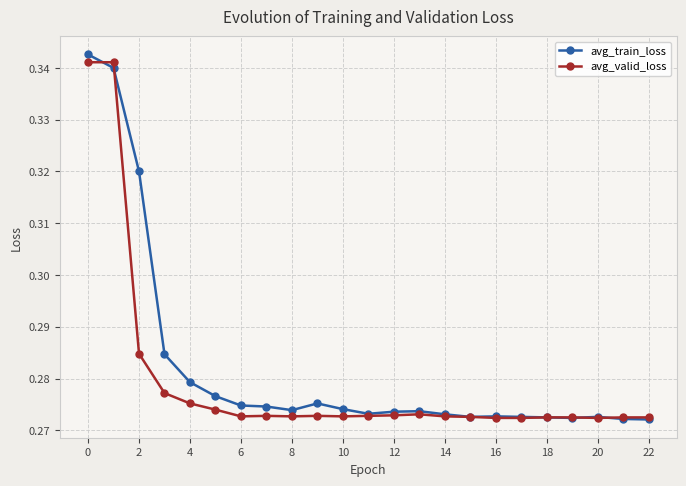

How many series are shown in this chart?

2